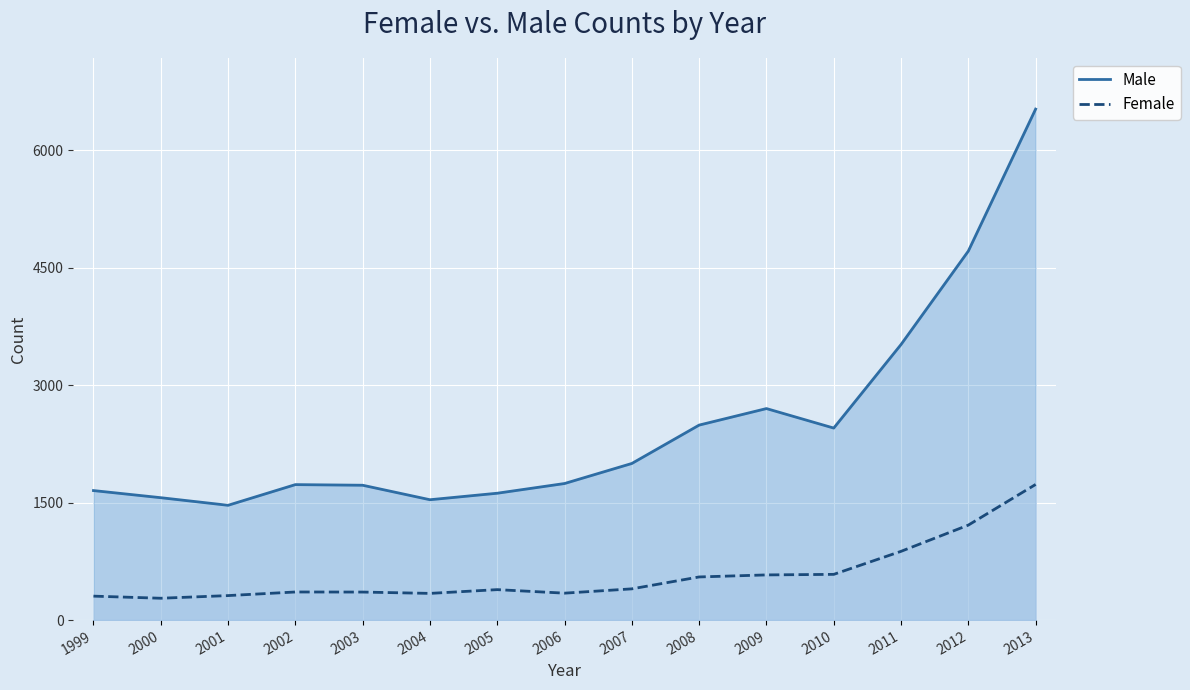

How many lines are shown in the chart?

2